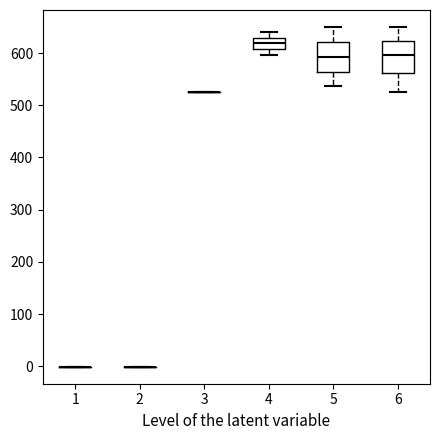

Reading left to right, read every box against the y-axis: the position of its median line, the range the box covers, and the ends of its whiskers. The values are not printed on the chart, so give them approximately, as read against the axis.

1: box collapsed to a line at 0, whiskers 0 to 0
2: box collapsed to a line at 0, whiskers 0 to 0
3: box collapsed to a line at 530, whiskers 530 to 530
4: median 620, box 610 to 630, whiskers 600 to 640
5: median 590, box 560 to 620, whiskers 540 to 650
6: median 600, box 560 to 620, whiskers 530 to 650